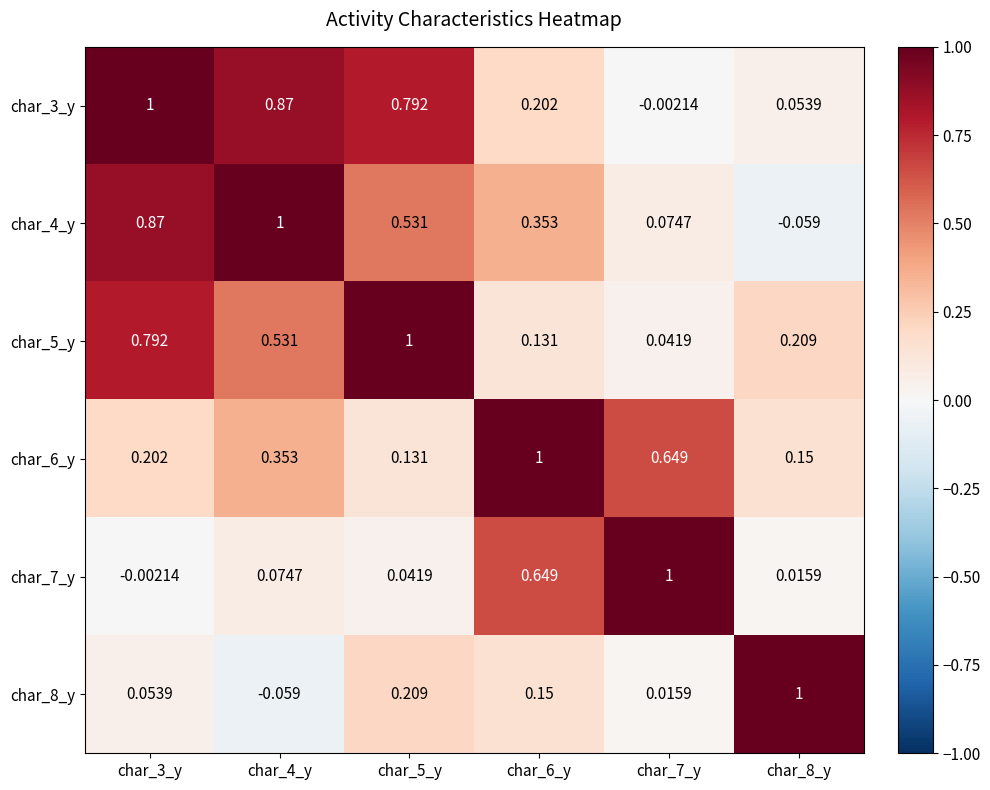

Is the value of char_3_y at char_4_y greater than the value of char_7_y at char_3_y?

Yes